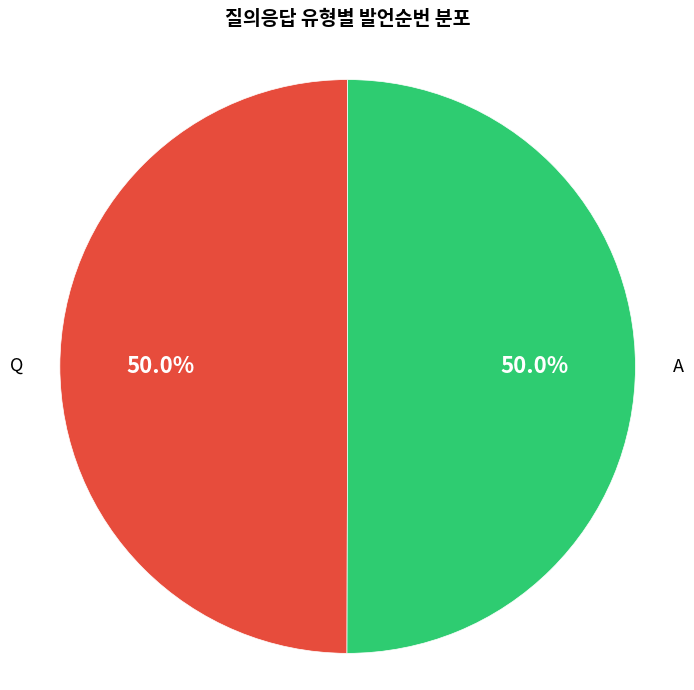

How many slices are in this pie chart?

2